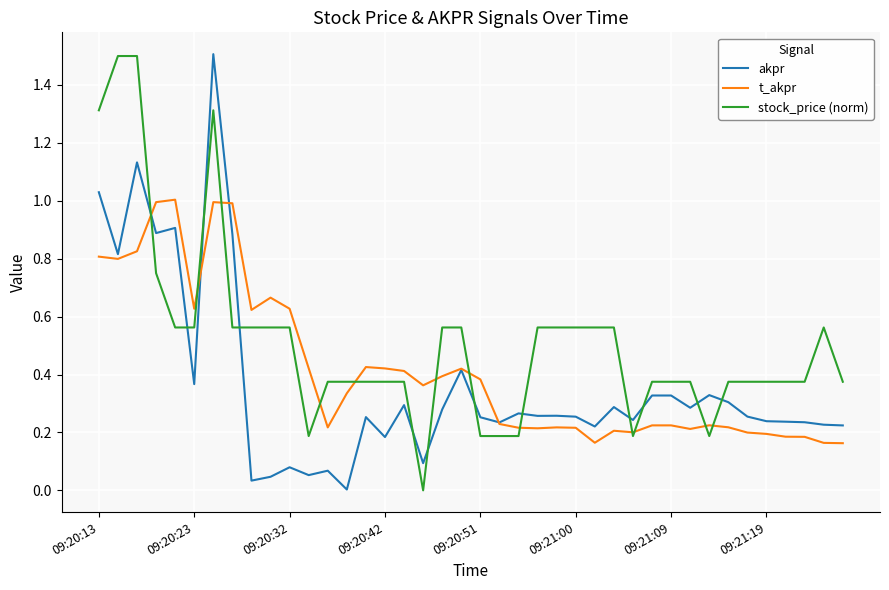

List the series in order of their overall mean, lowest first.

akpr, t_akpr, stock_price (norm)